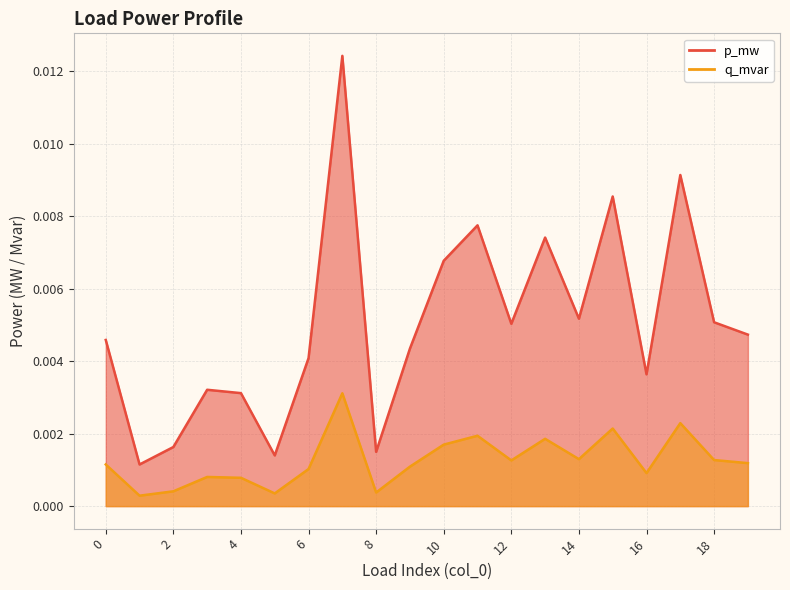

Rank the series by their average value, from highest to lowest.

p_mw, q_mvar